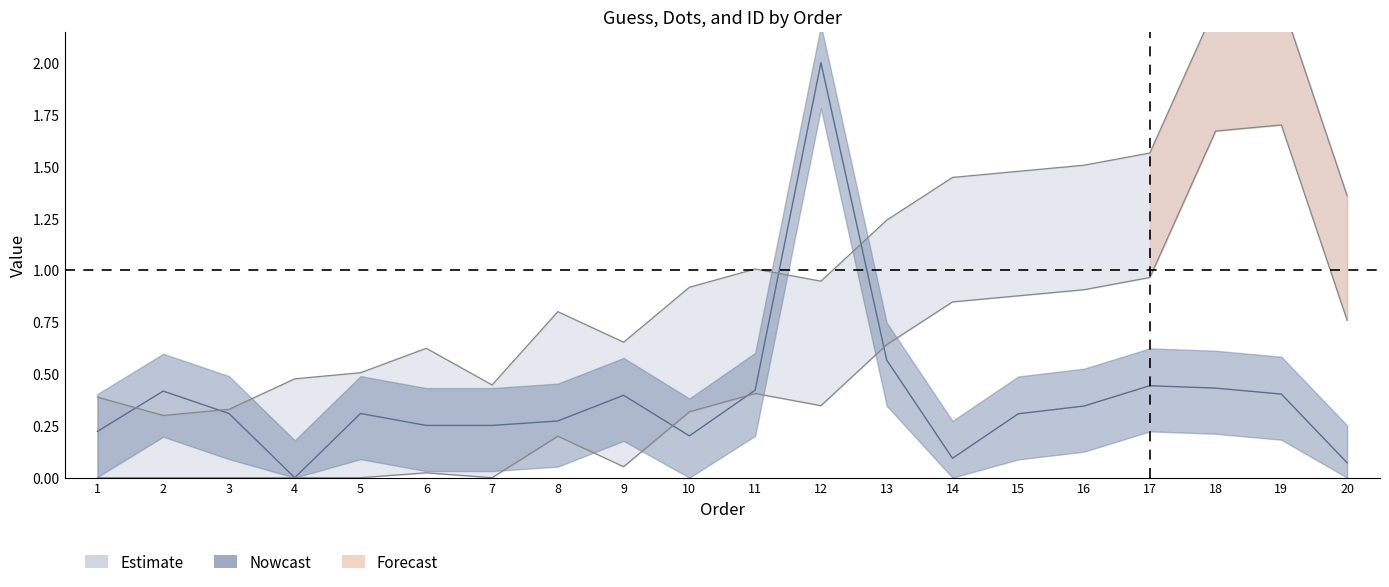

Which category has the highest value across all series?

19